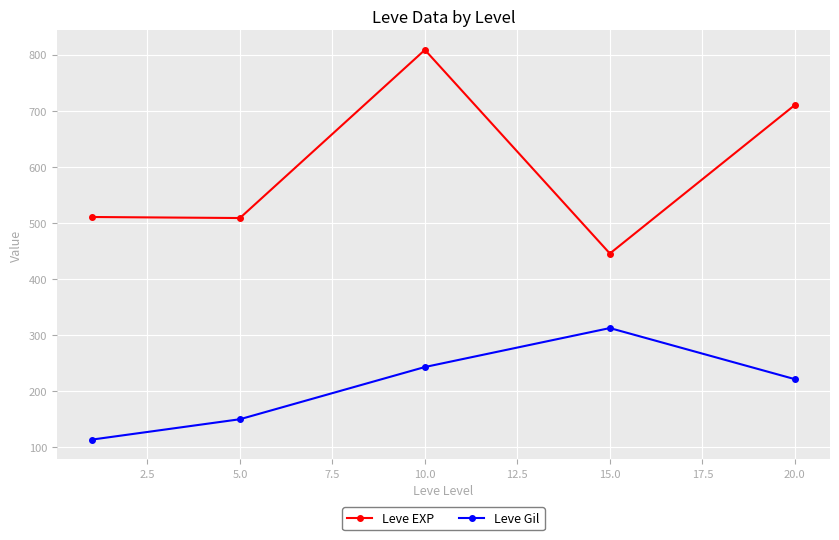

How many series are shown in this chart?

2